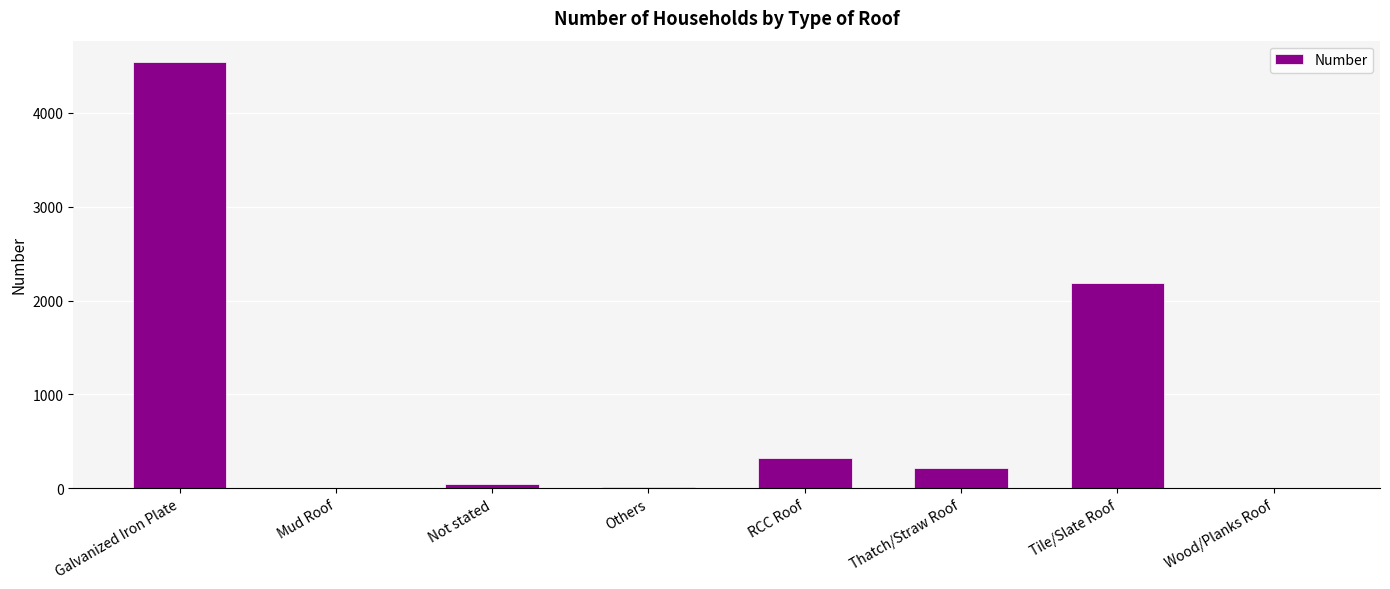

What is the maximum value shown in the chart?

4543